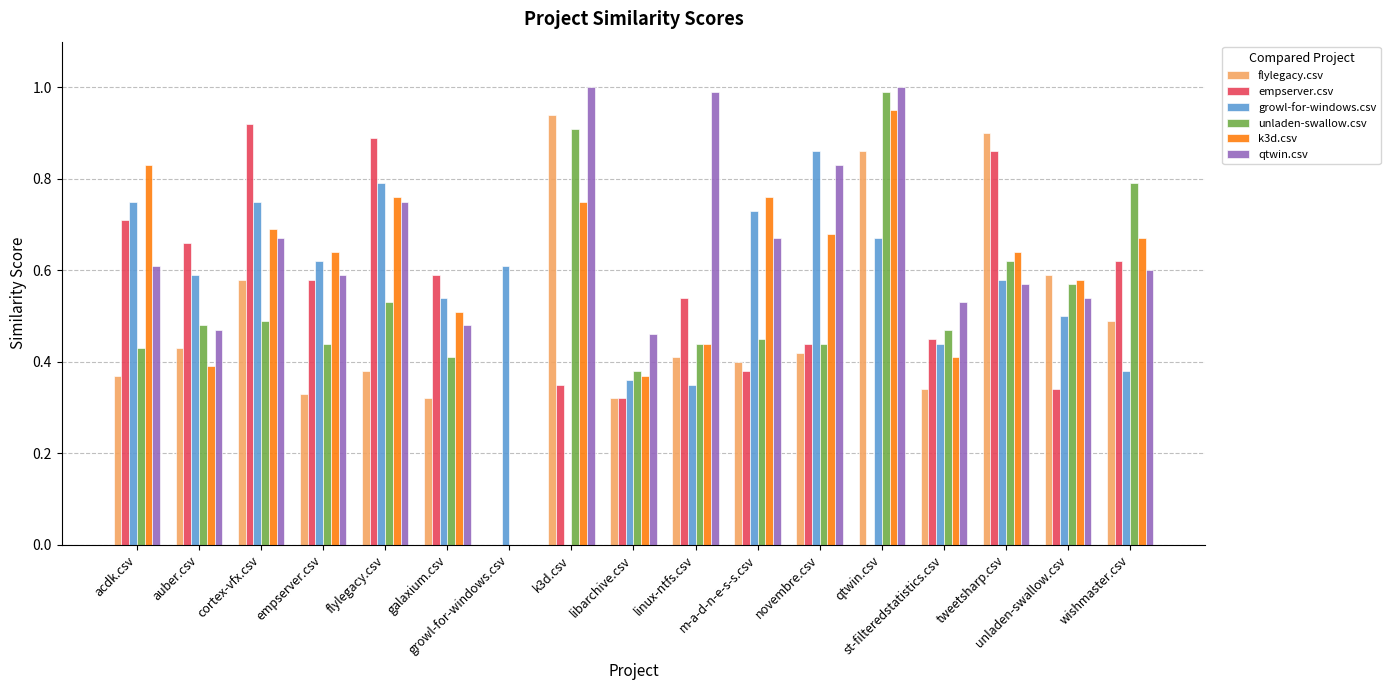

How many data points does each series have?

17